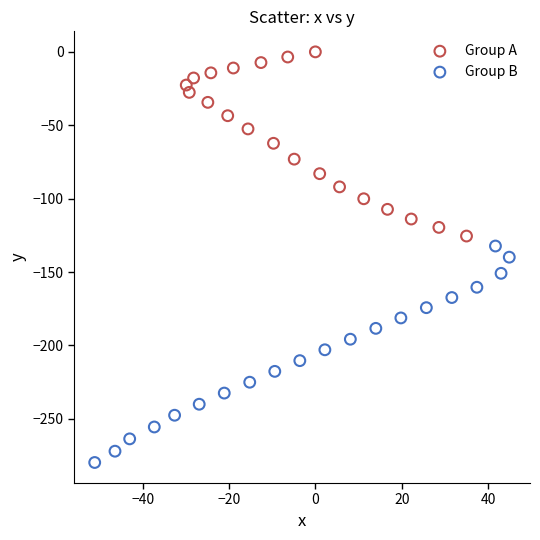

Which series reaches the maximum Y coordinate?

Group A